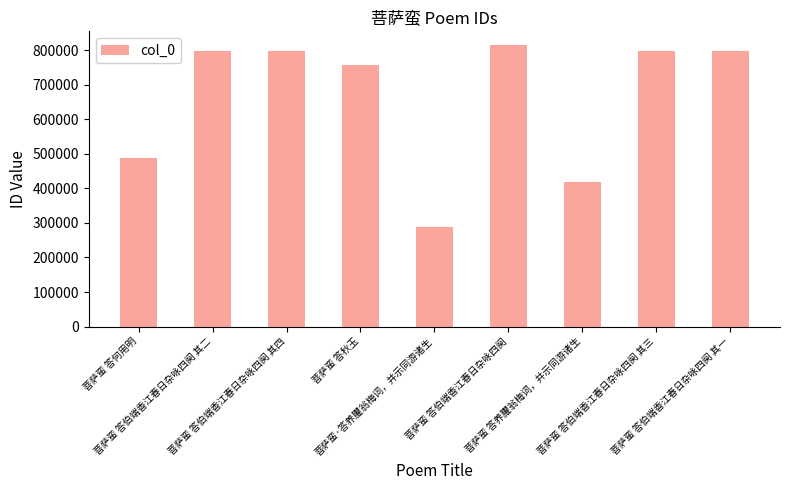

What is the sum of all values?

5960448